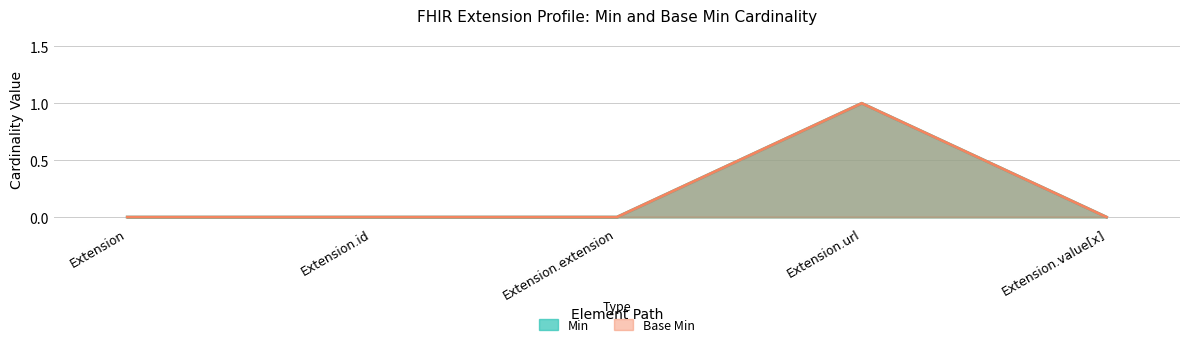

What is the label of the 3rd point from the right?

Extension.extension